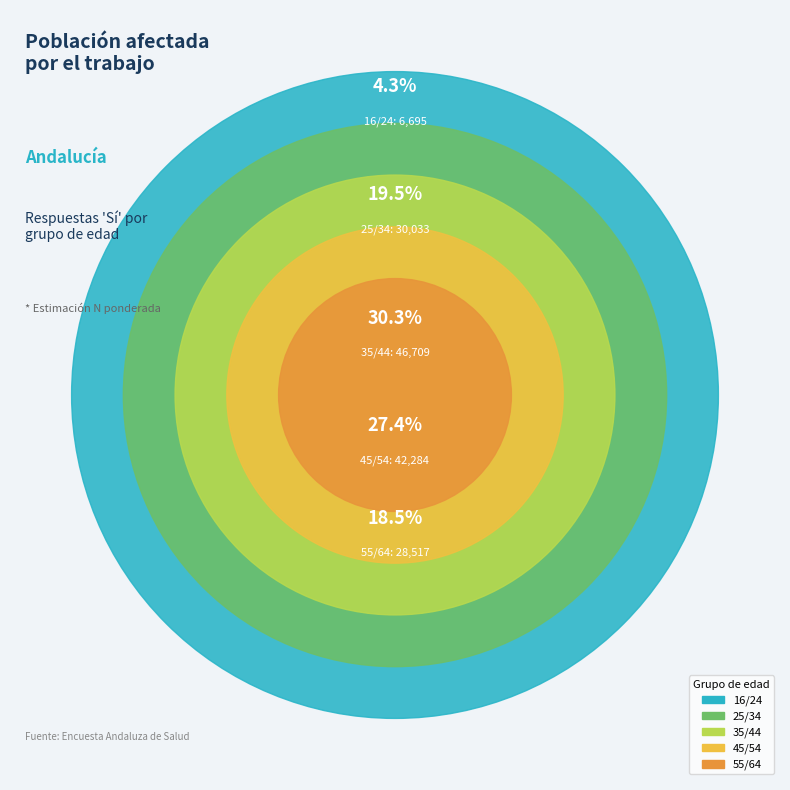

Is there a majority slice in this chart?

No